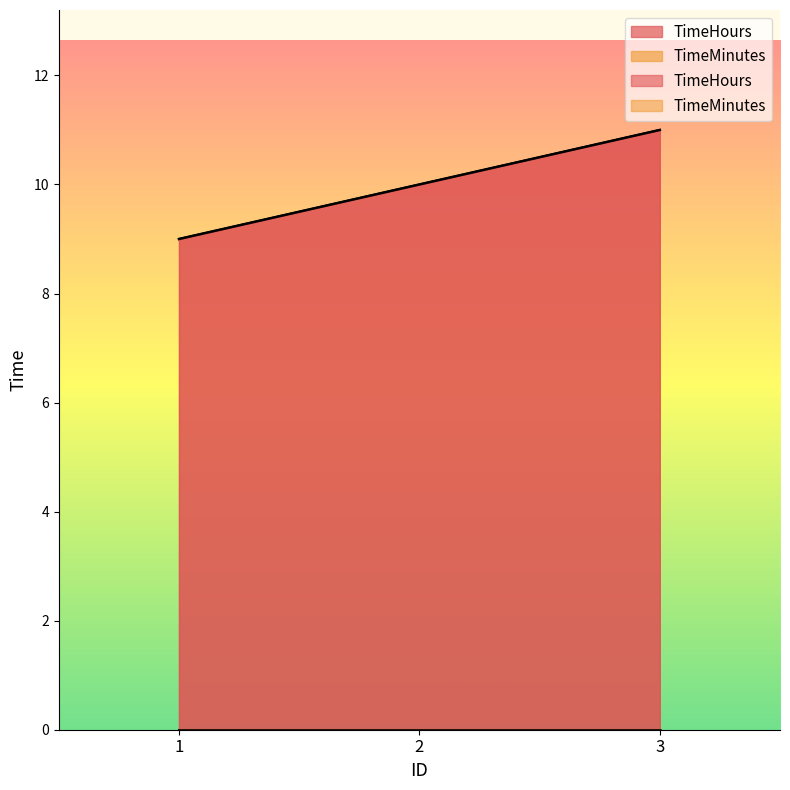

True or false: the data shows 6 at 2.

False